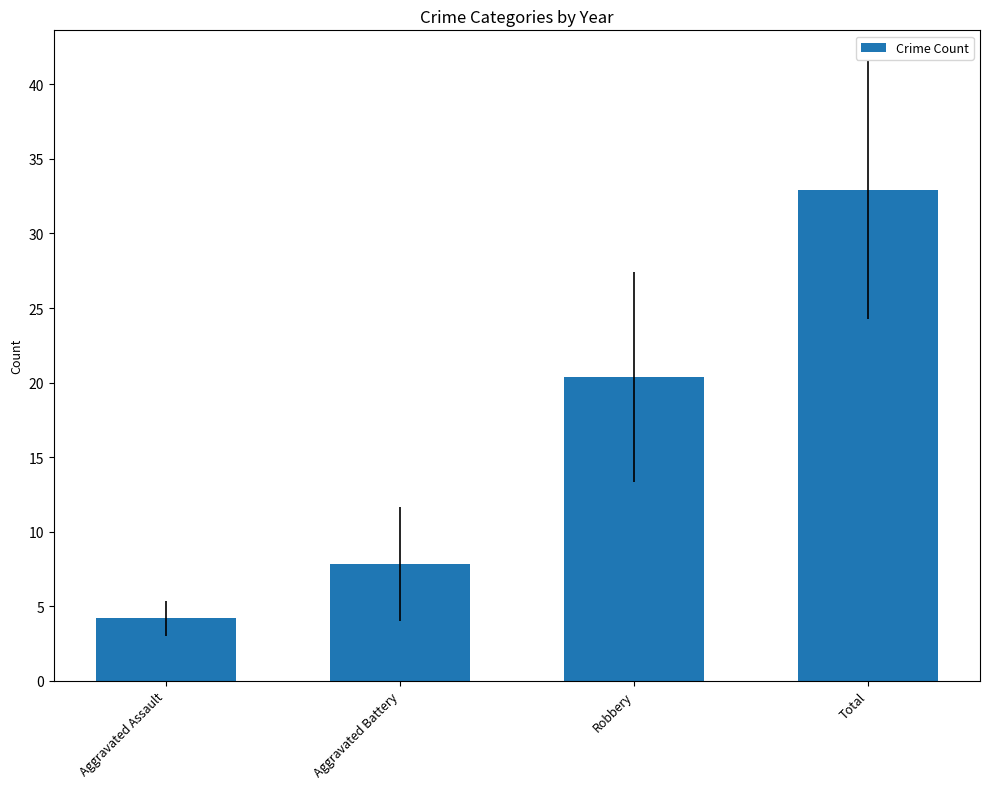

What is the sum of the values at Aggravated Battery and Total?

40.7